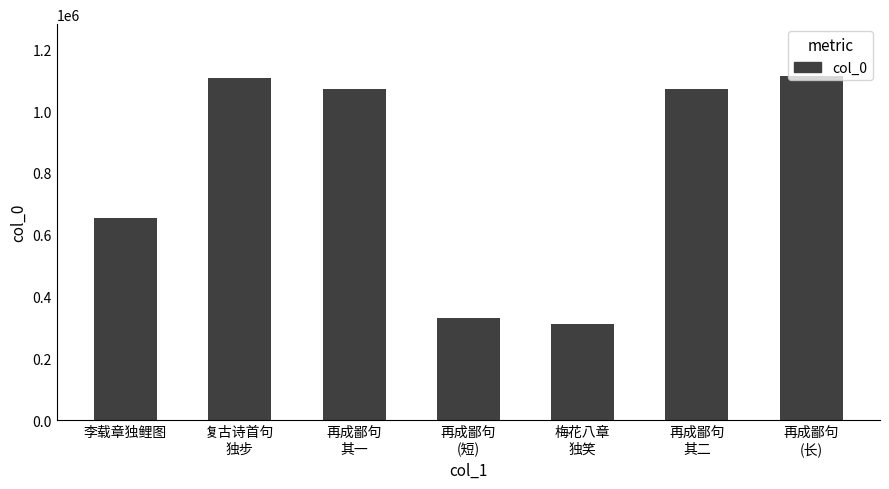

What is the label of the 2nd bar from the left?

复古诗首句
独步